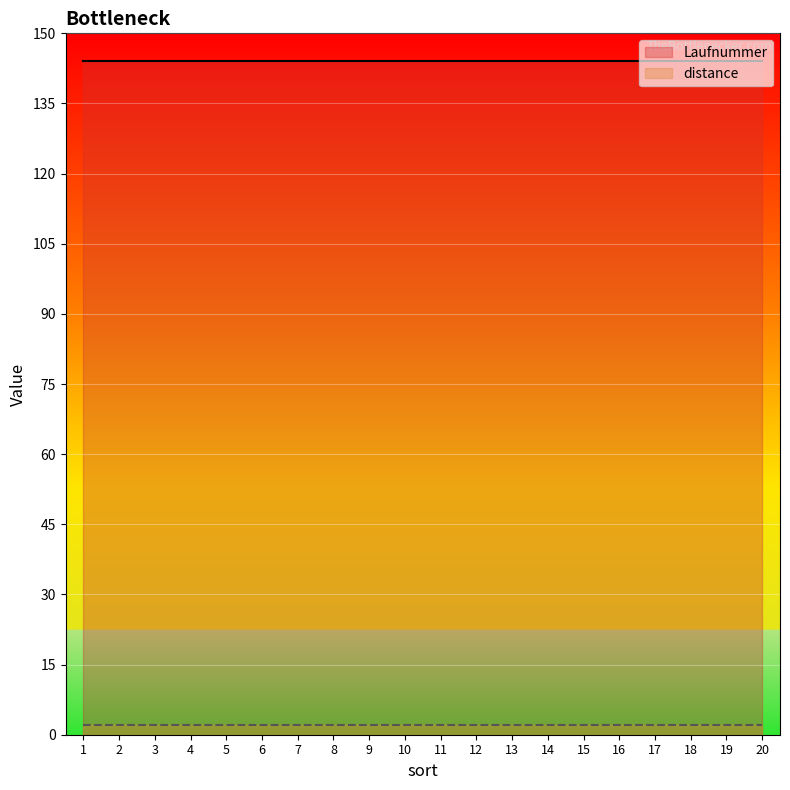

List the labels in order of distance value, smallest first.

1, 2, 3, 4, 5, 6, 7, 8, 9, 10, 11, 12, 13, 14, 15, 16, 17, 18, 19, 20